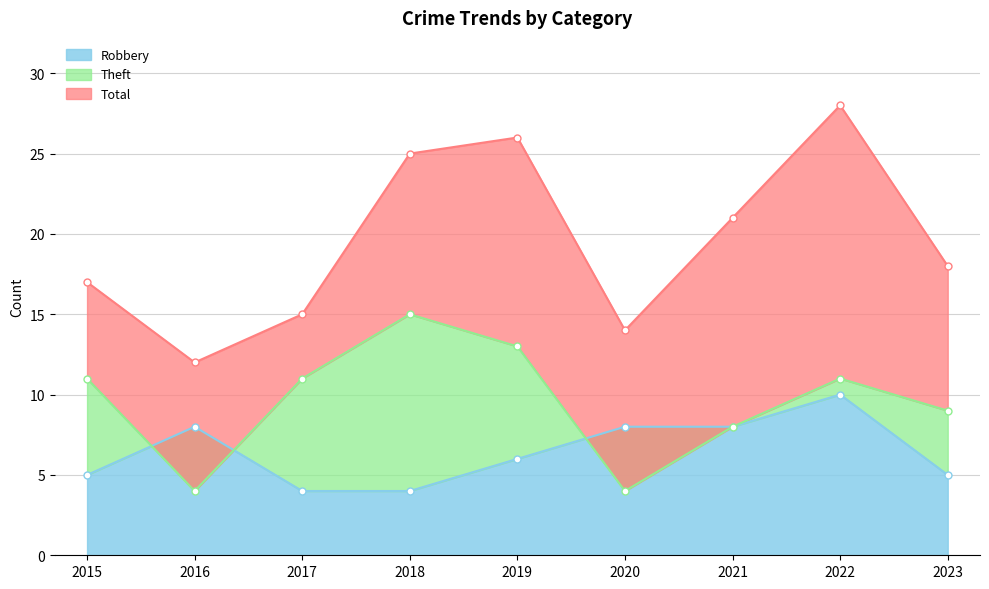

List the series in order of their peak value, lowest first.

Robbery, Theft, Total